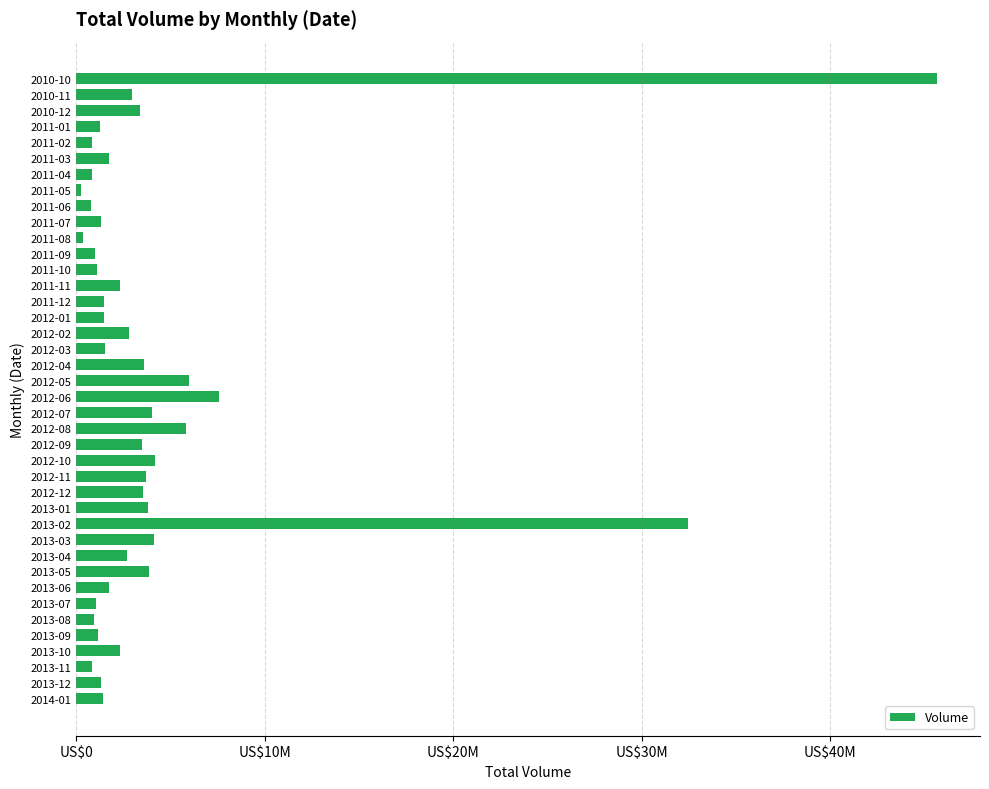

Are the bars horizontal?

Yes